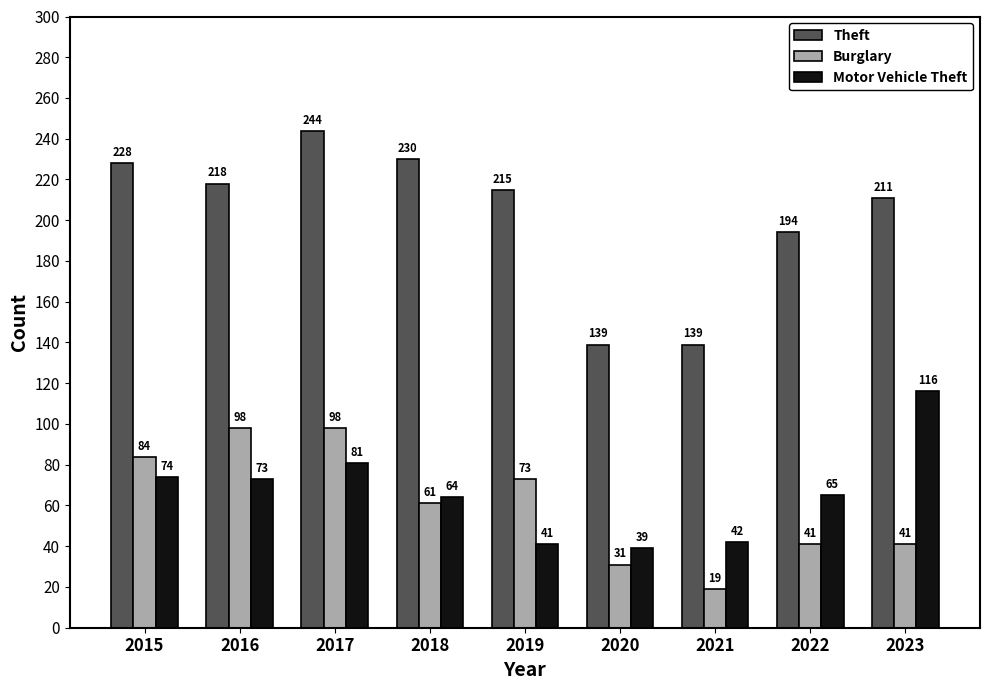

What is the sum of all Motor Vehicle Theft values?

595